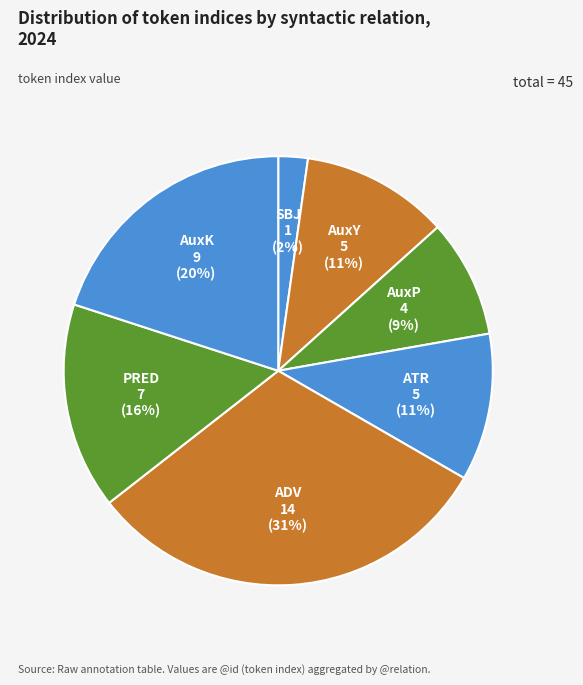

Is the sum of ATR and ADV greater than half?

No